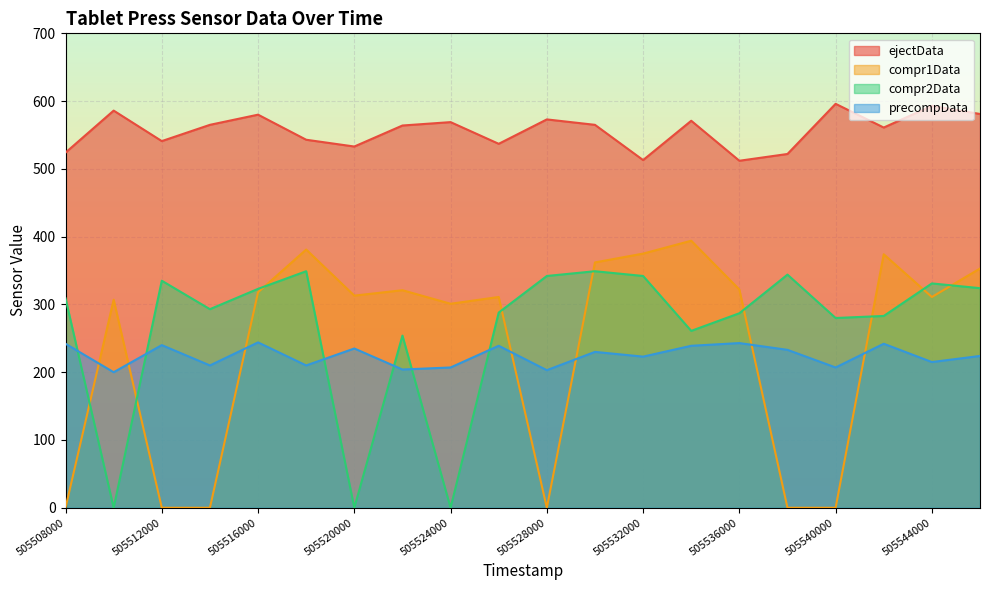

What is the lowest value of the ejectData series?

512